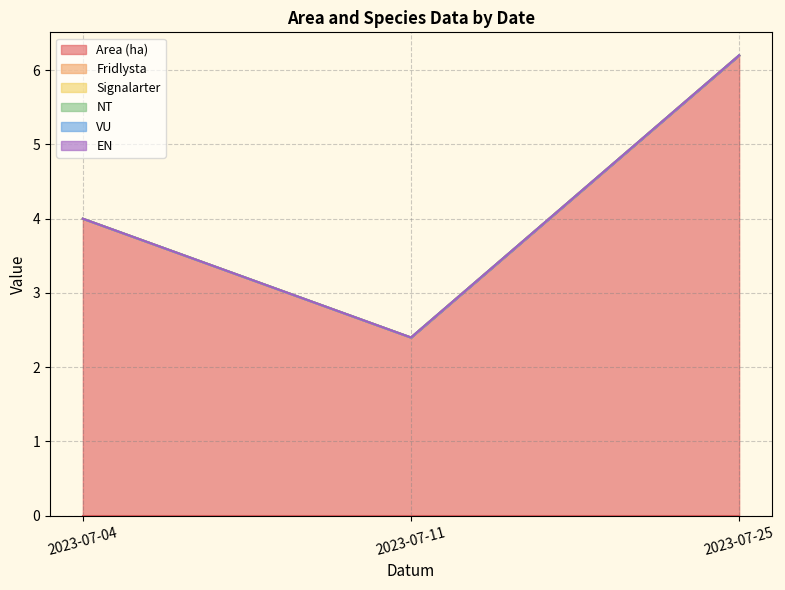

Where is Signalarter nearest to the value 0?

2023-07-04